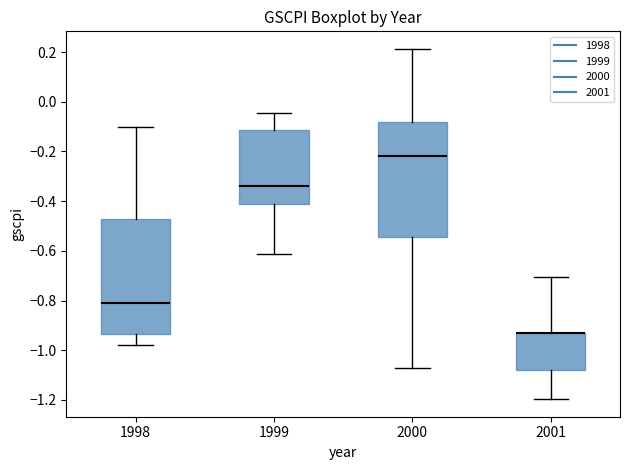

Reading left to right, read every box against the y-axis: the position of its median line, the range the box covers, and the ends of its whiskers. The values are not printed on the chart, so give them approximately, as read against the axis.

1998: median -0.82, box -0.94 to -0.48, whiskers -0.98 to -0.10
1999: median -0.34, box -0.40 to -0.12, whiskers -0.62 to -0.04
2000: median -0.22, box -0.54 to -0.08, whiskers -1.08 to 0.22
2001: median -0.94 (drawn on the box's upper edge), box -1.08 to -0.92, whiskers -1.20 to -0.70